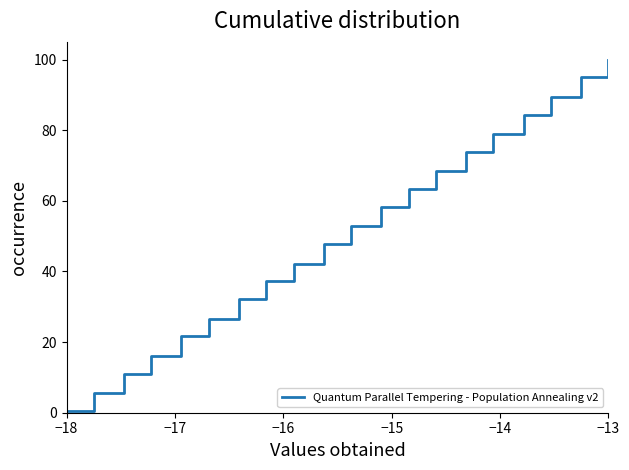

Count the number of values greater than 52.

10